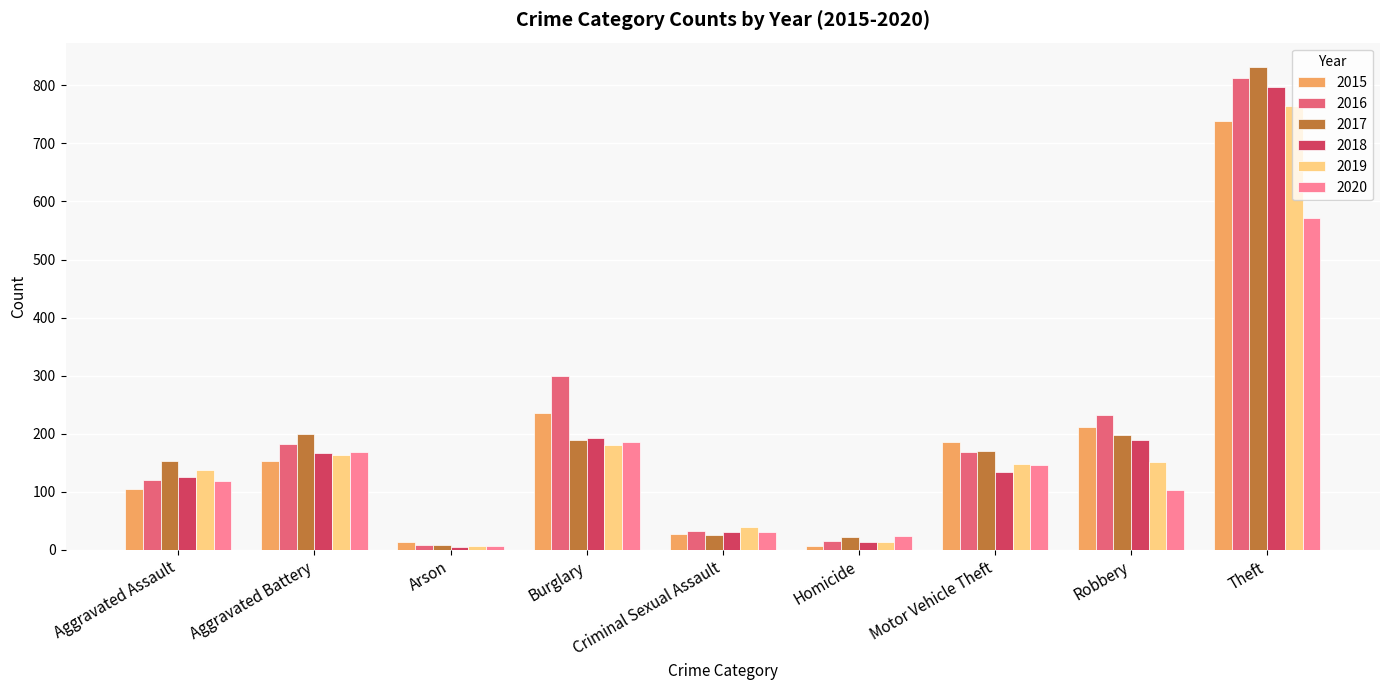

What is the sum of the 2020 values at Motor Vehicle Theft and Robbery?

249